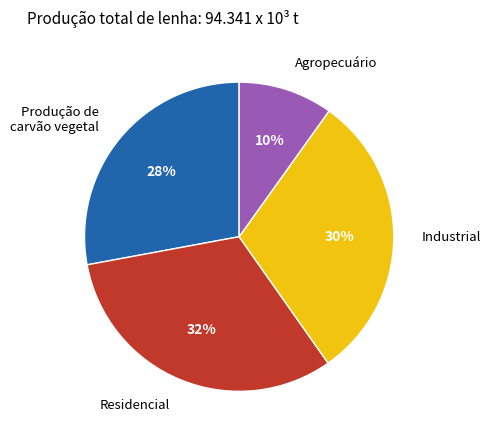

Which category has the biggest portion of the pie?

Residencial